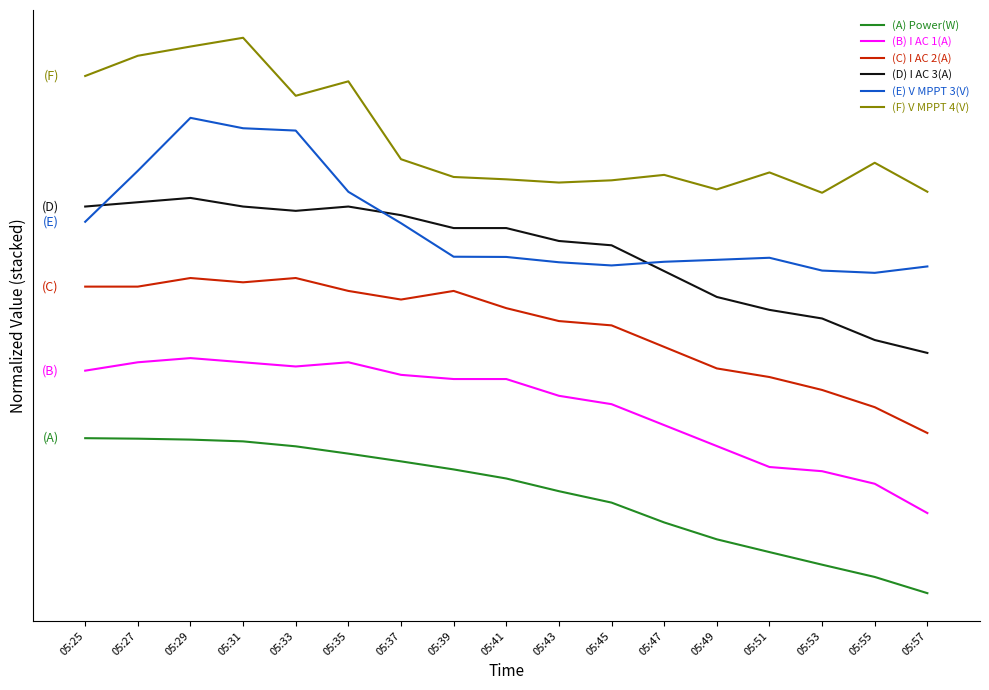

The Power(W) series shows 1.4 at 05:27. True or false?

False